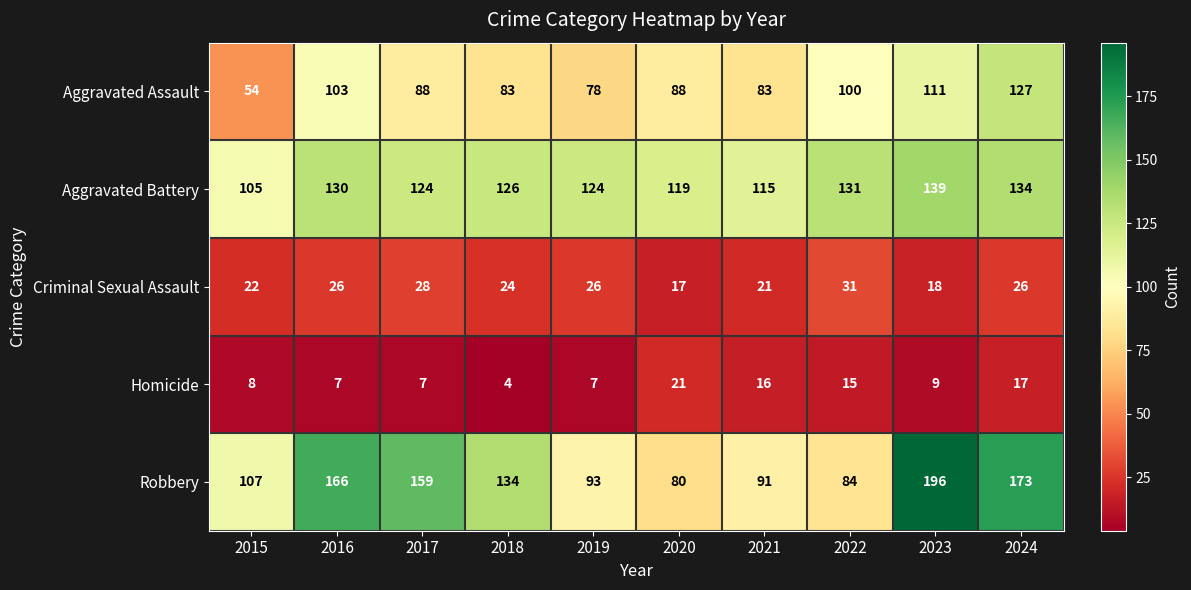

What is the smallest value displayed?

4